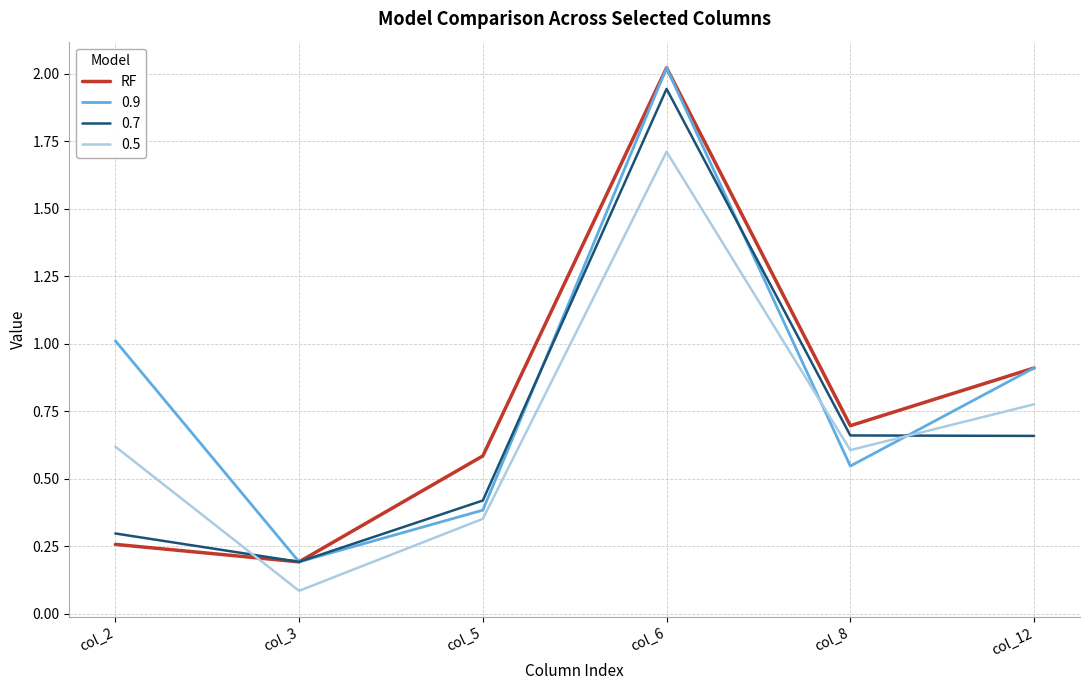

True or false: RF has a value of 0.2 at col_8.

False